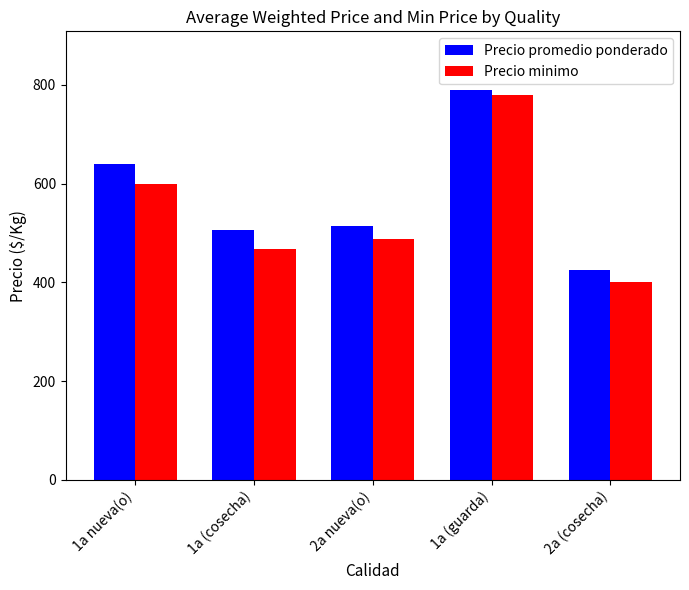

What is the label of the 4th bar from the left?

1a (guarda)